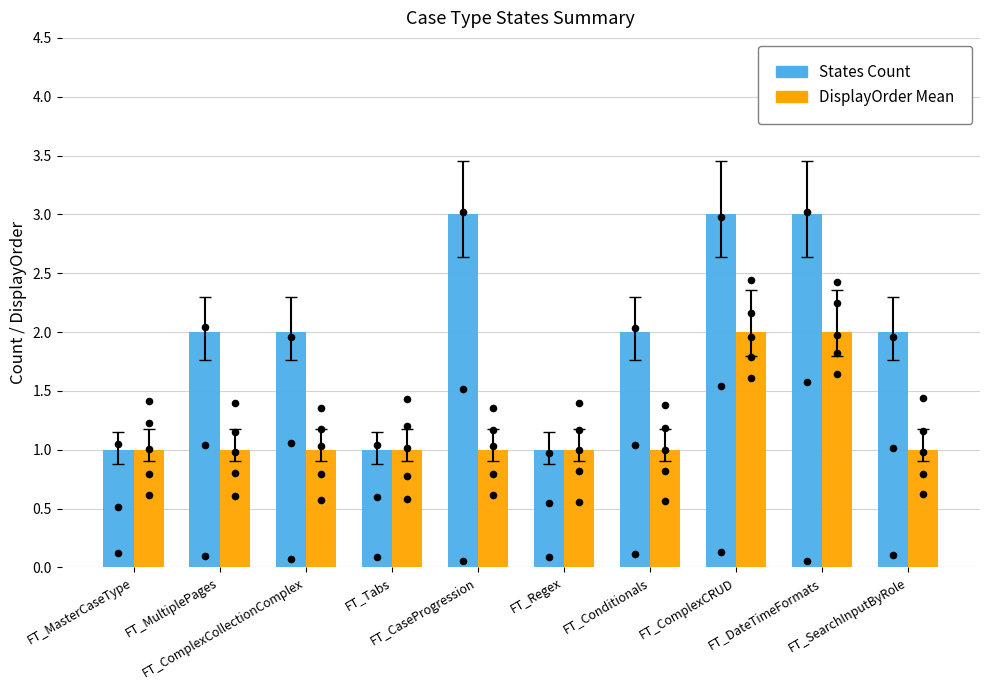

Is the value of States Count at FT_CaseProgression greater than the value of DisplayOrder Mean at FT_CaseProgression?

Yes